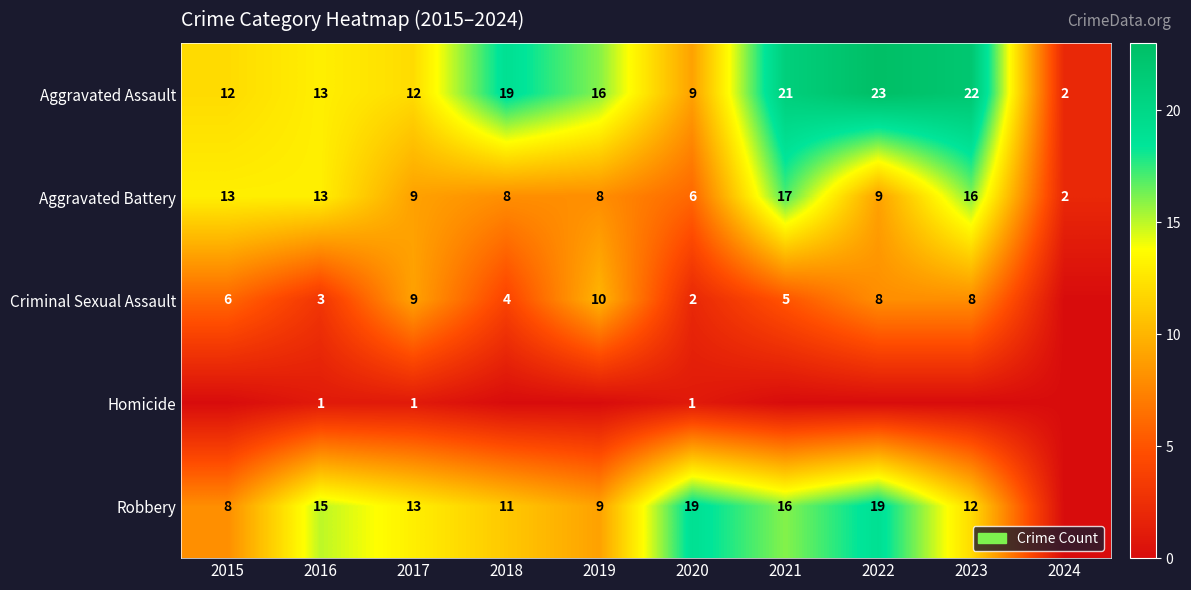

How many series are shown in this chart?

5